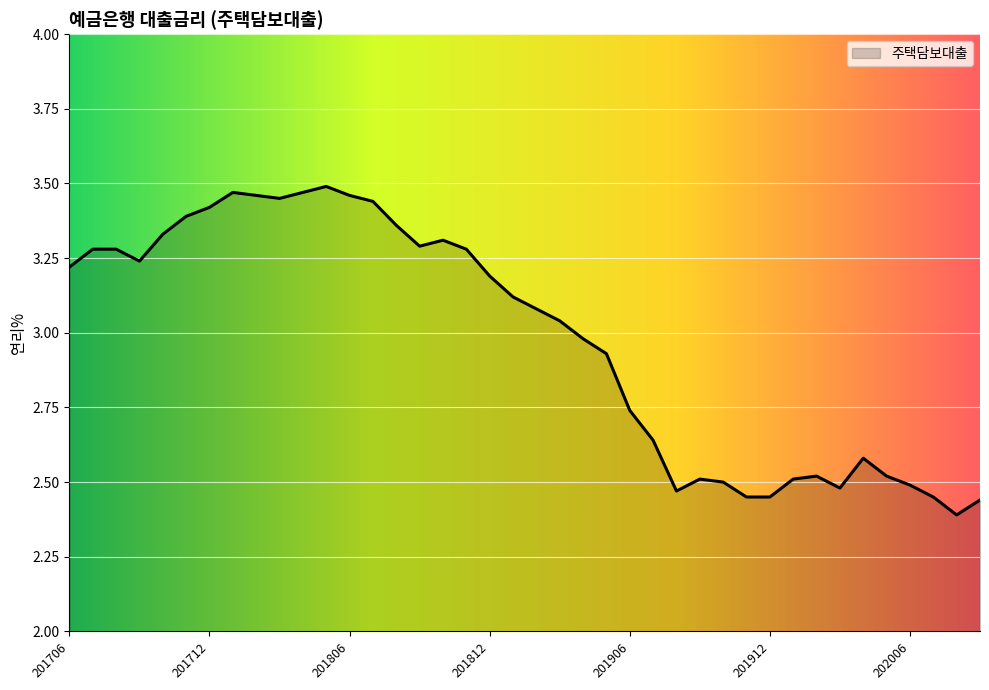

What is the difference between the maximum and minimum values?

1.1